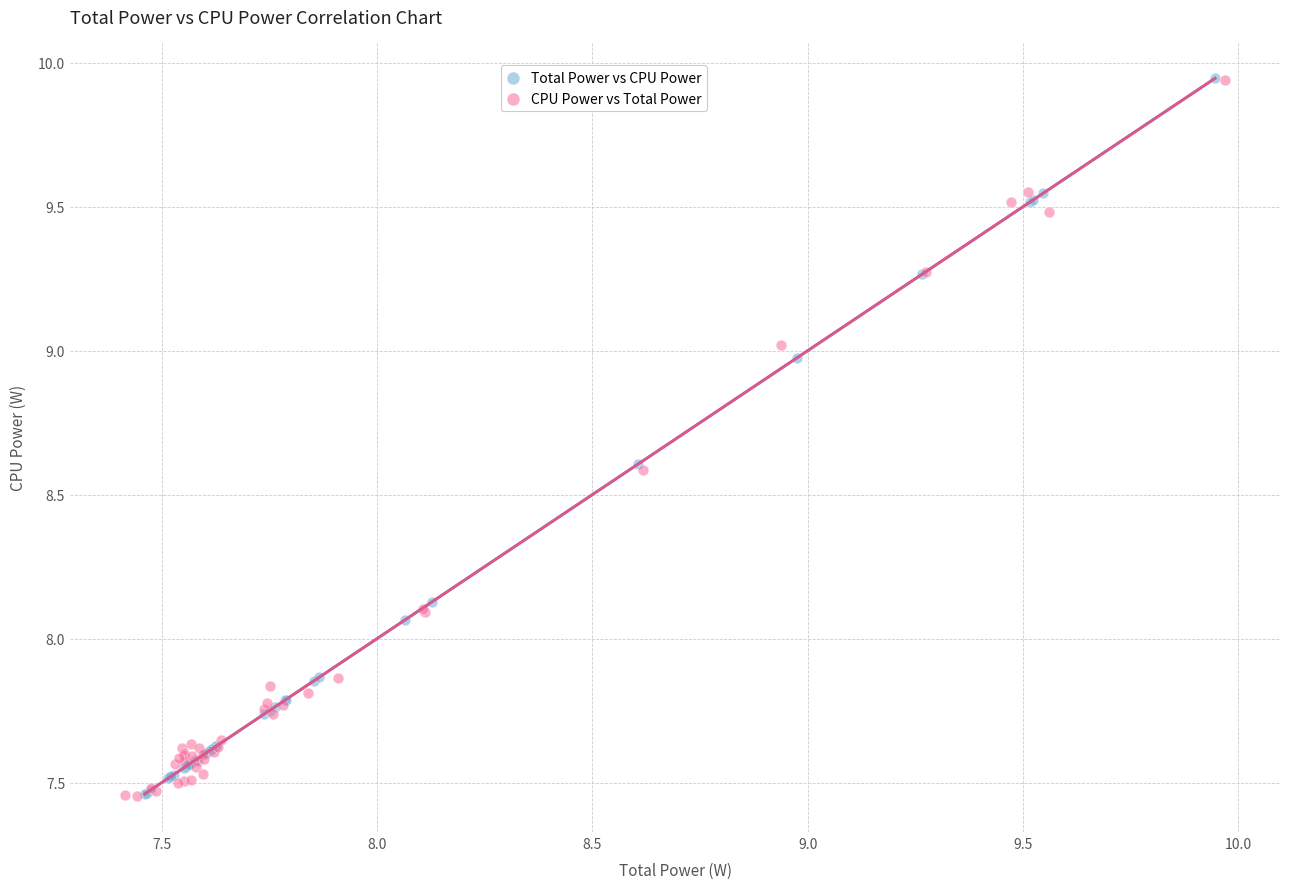

What are all the series names shown in the legend?

Total Power vs CPU Power, CPU Power vs Total Power